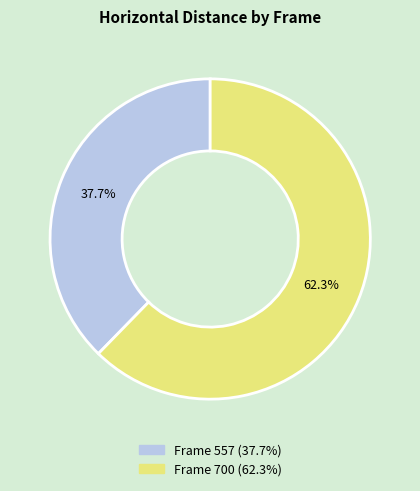

Is there a majority slice in this chart?

Yes